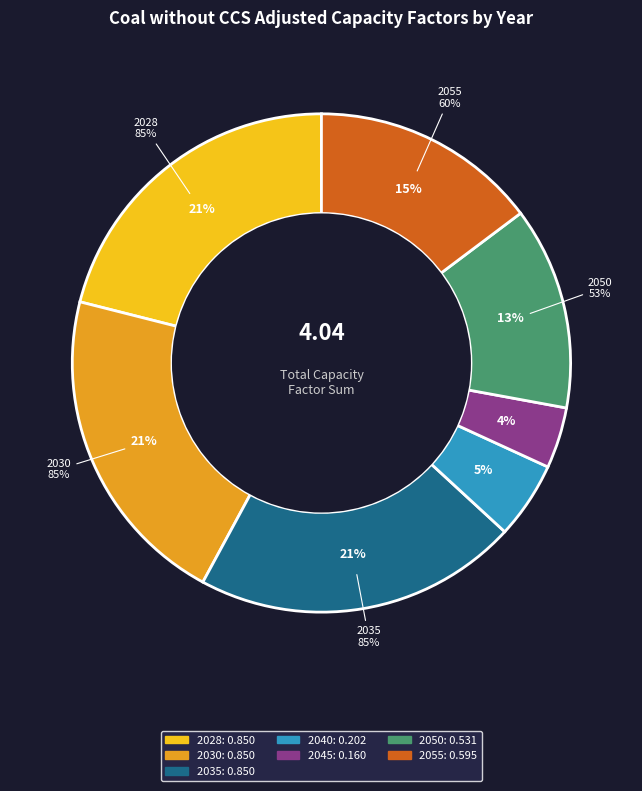

To the nearest percent, what is the average slice percentage?

14%